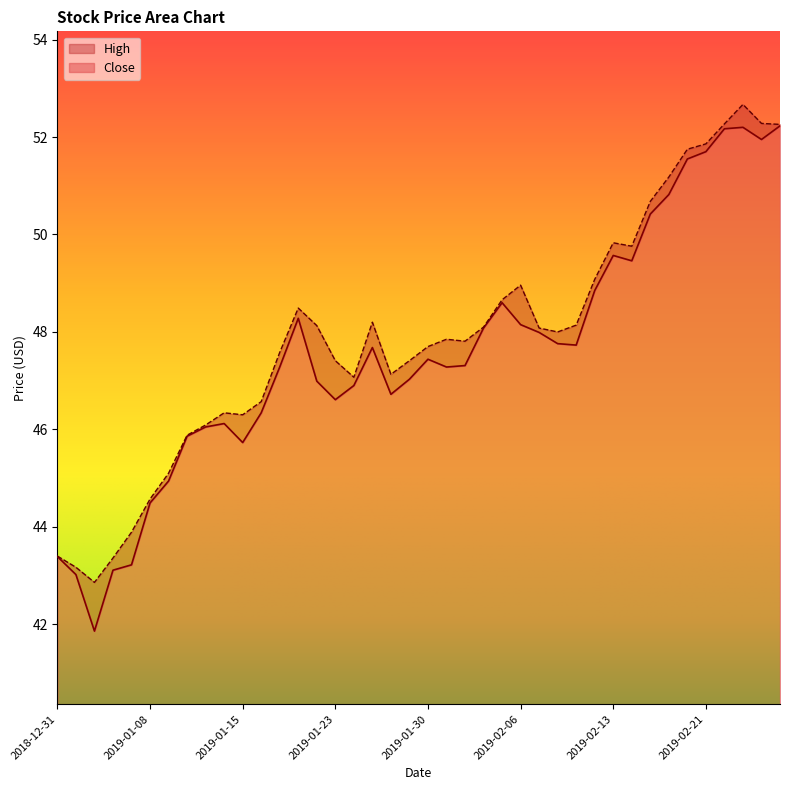

True or false: High and Close cross at least once.

False